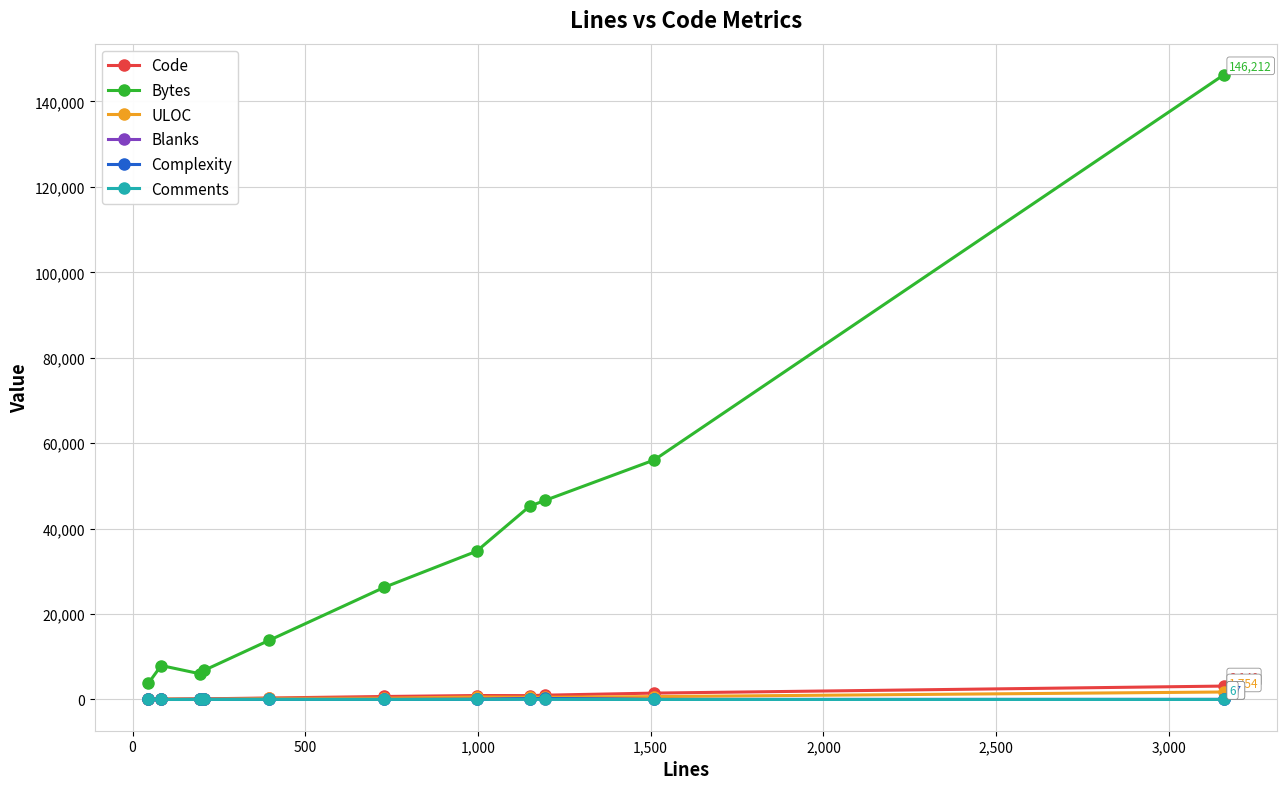

What is the lowest value of the Bytes series?

3813